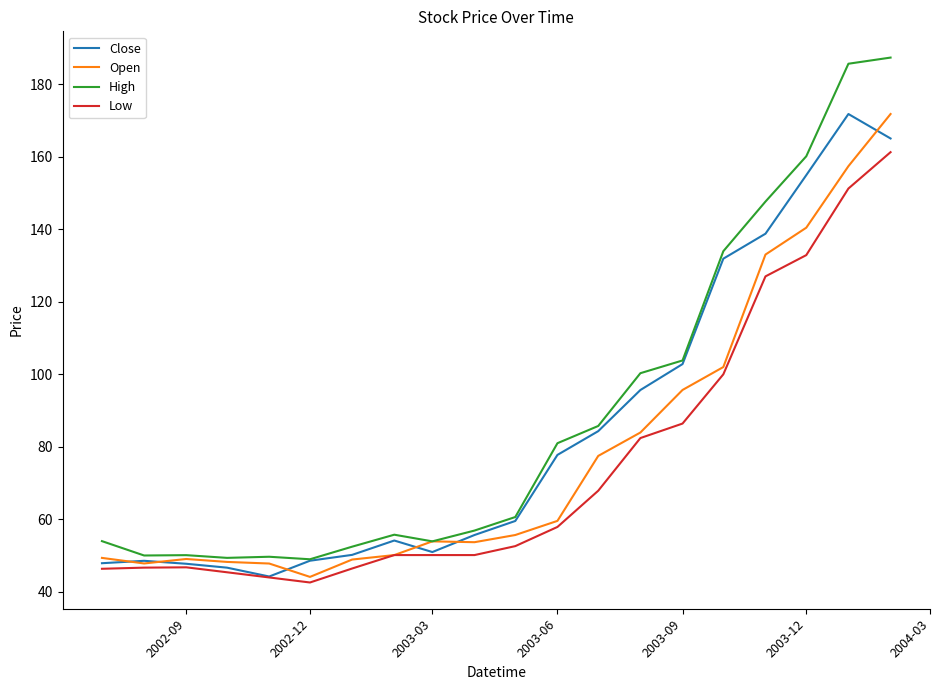

True or false: High and Low intersect in this chart.

False